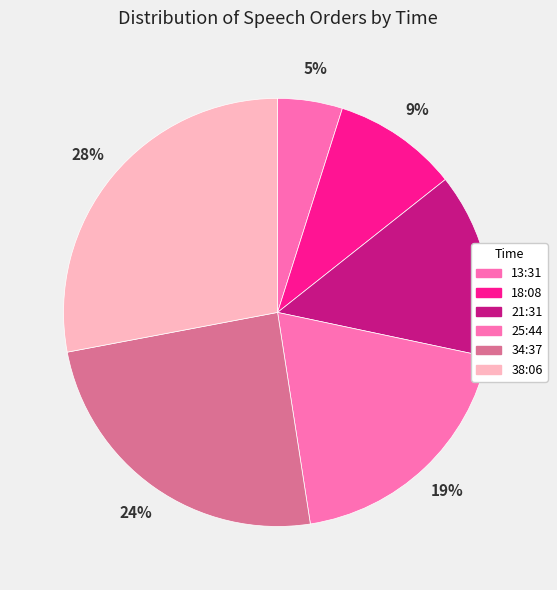

How many segments does this pie chart have?

6